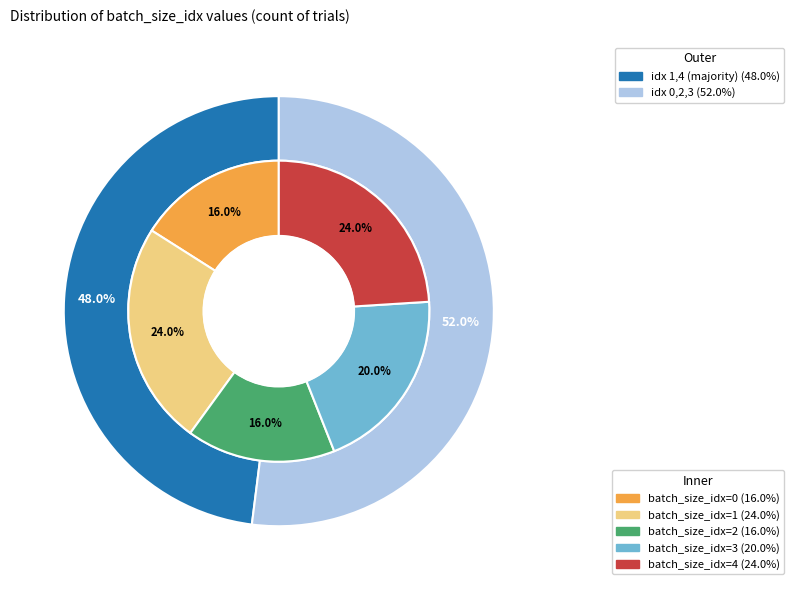

To the nearest percent, what percentage of the pie is 0?

16%